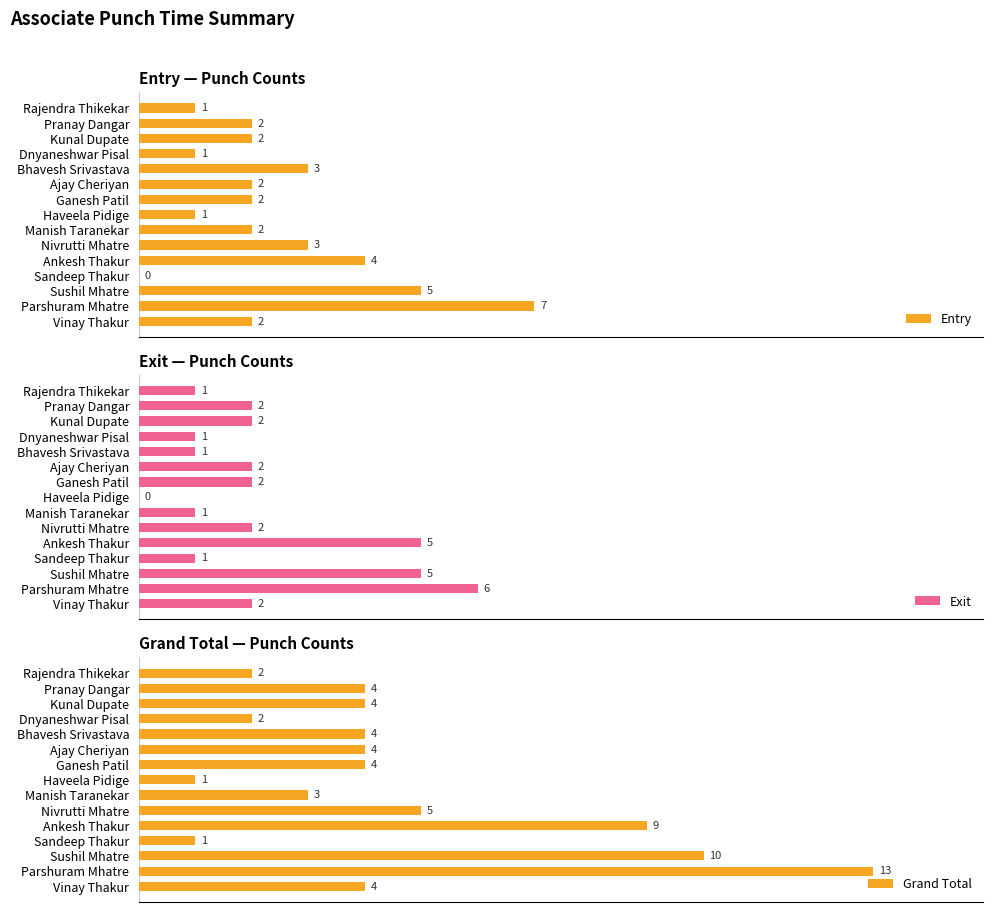

At 10, list the series in order from smallest to largest.

Entry, Exit, Grand Total